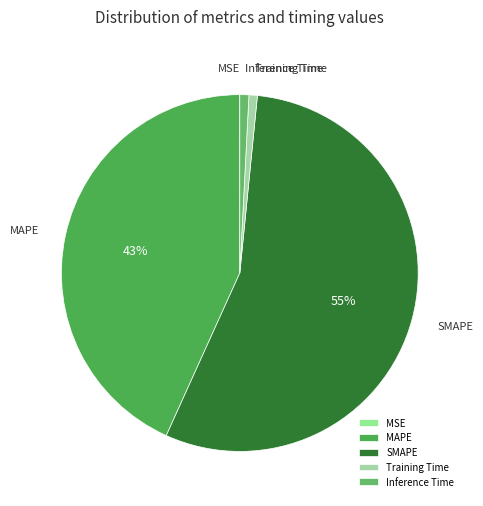

The Inference Time slice represents 1% of the pie. True or false?

True